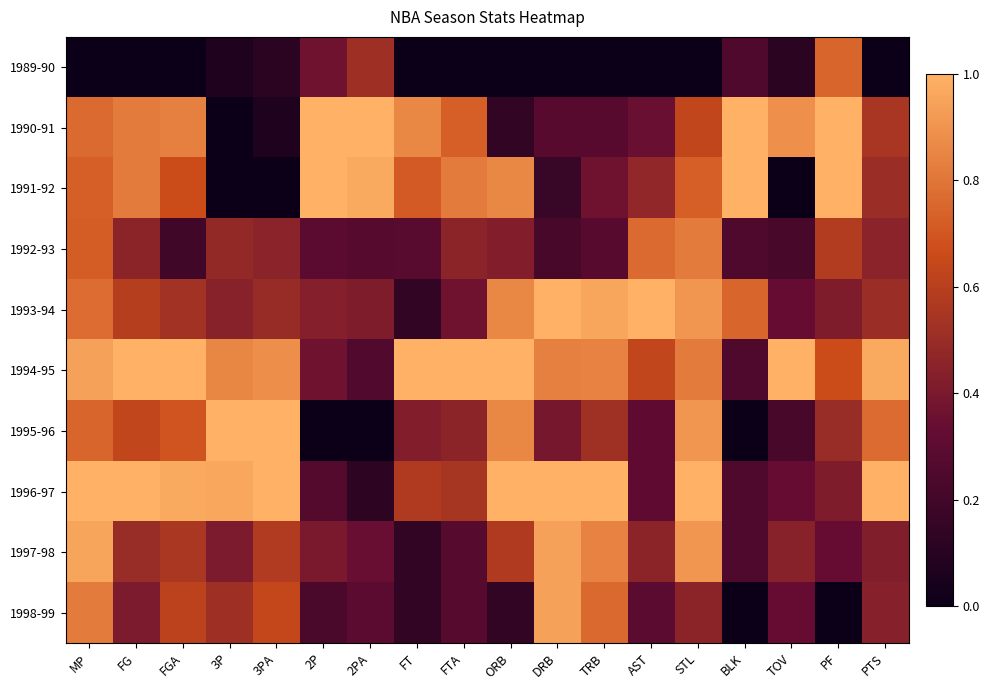

Which series has the widest spread of values?

1990-91